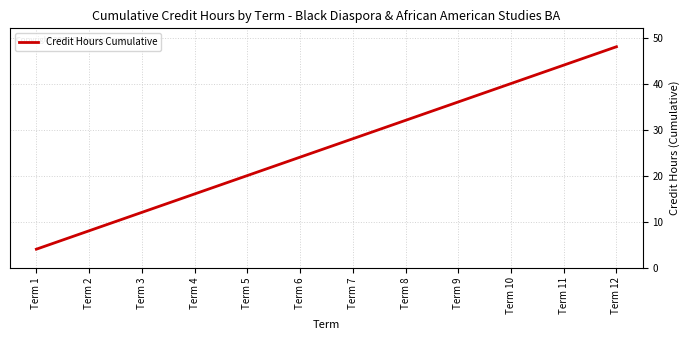

What is the difference between the maximum and minimum values?

44